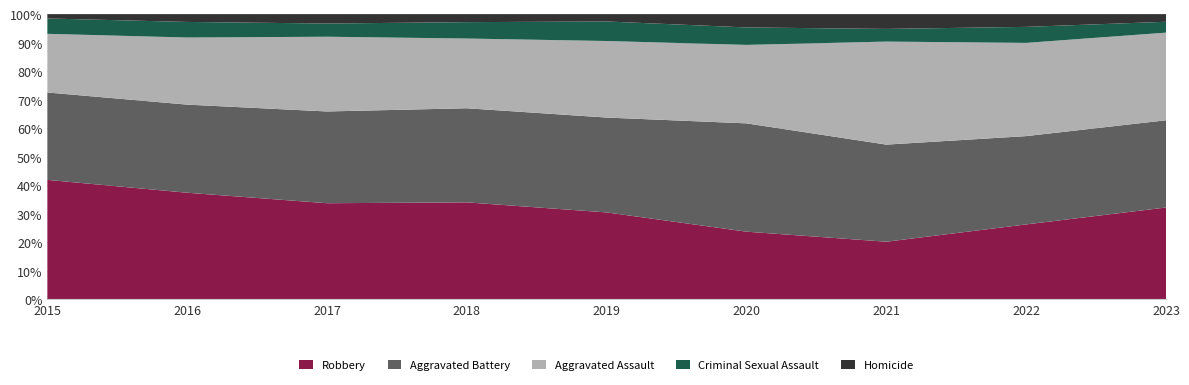

Reading right to left, transcribe all the data shown in this chart.

Robbery: 228	182	136	147	213	254	276	314	303
Aggravated Battery: 217	215	230	236	233	247	264	260	222
Aggravated Assault: 218	227	244	171	188	183	215	198	149
Criminal Sexual Assault: 27	39	30	38	48	43	38	46	39
Homicide: 19	31	35	29	18	21	27	23	11